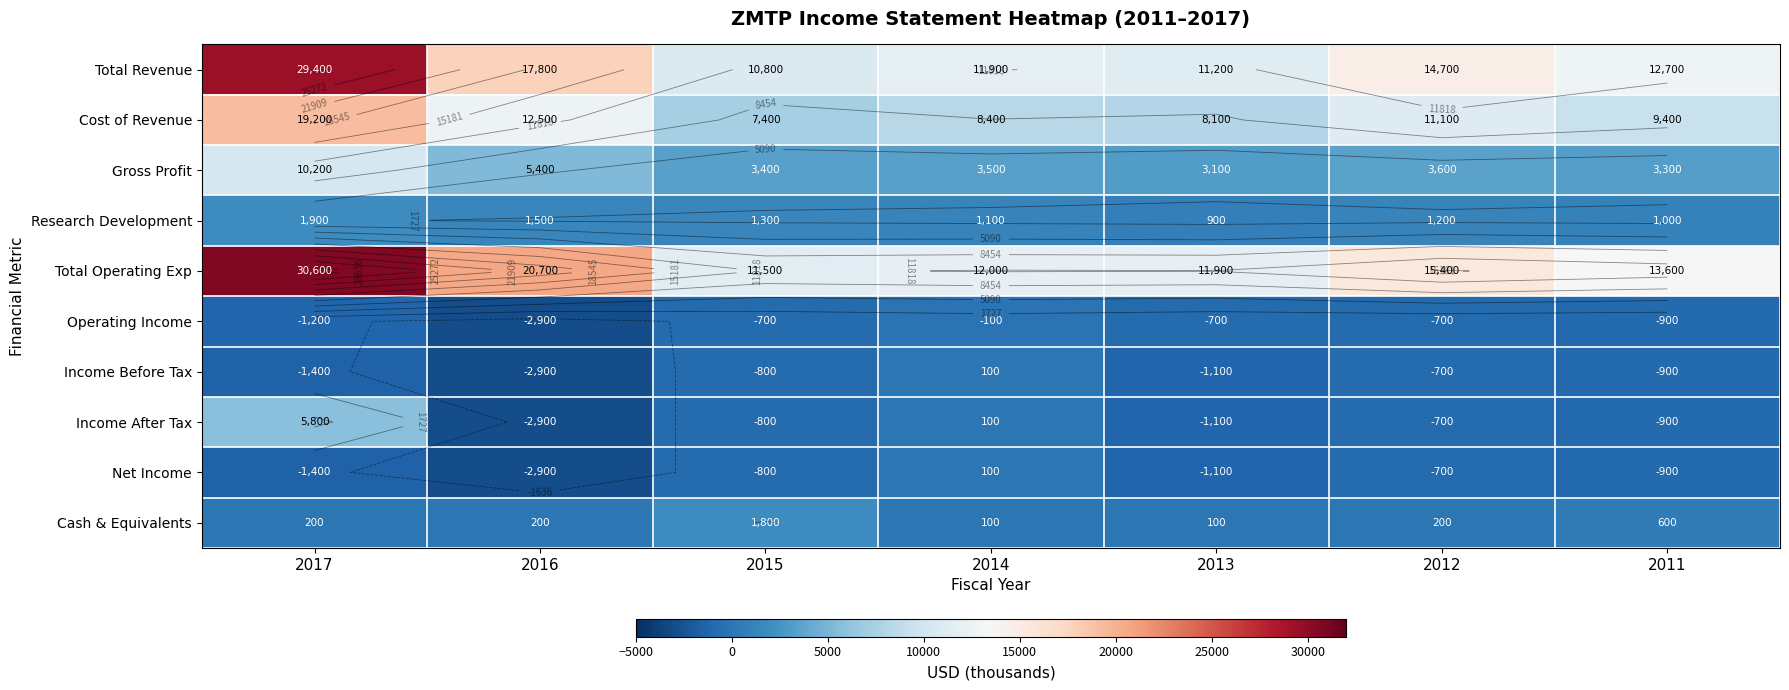

What is the difference between the second highest and minimum values in the Research Development series?

600